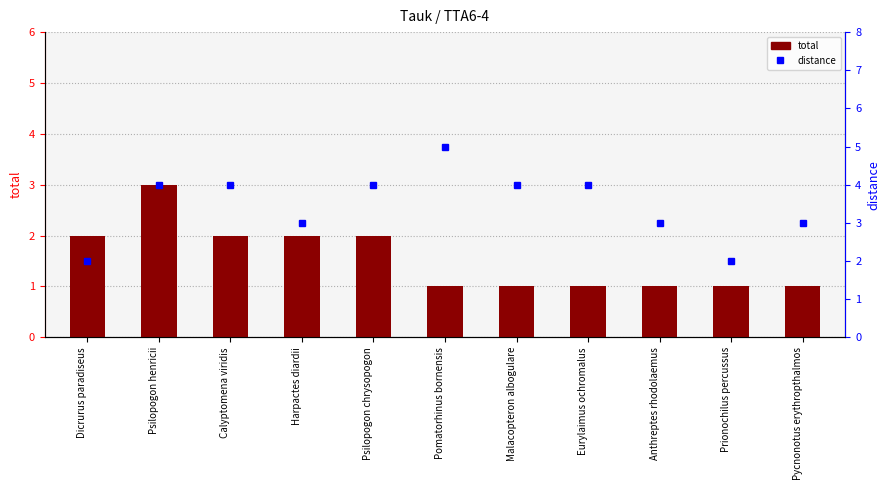

Where is distance nearest to the value 3?

Harpactes diardii